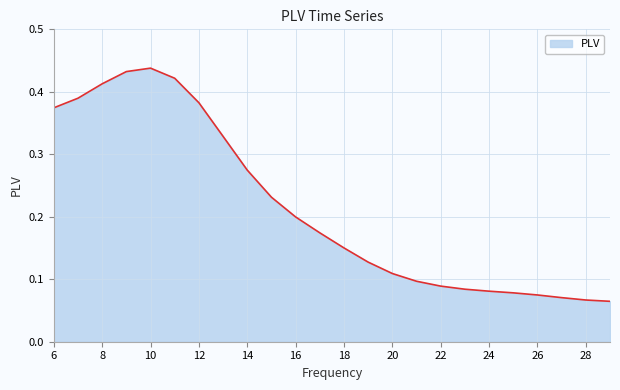

How many series are shown in this chart?

1